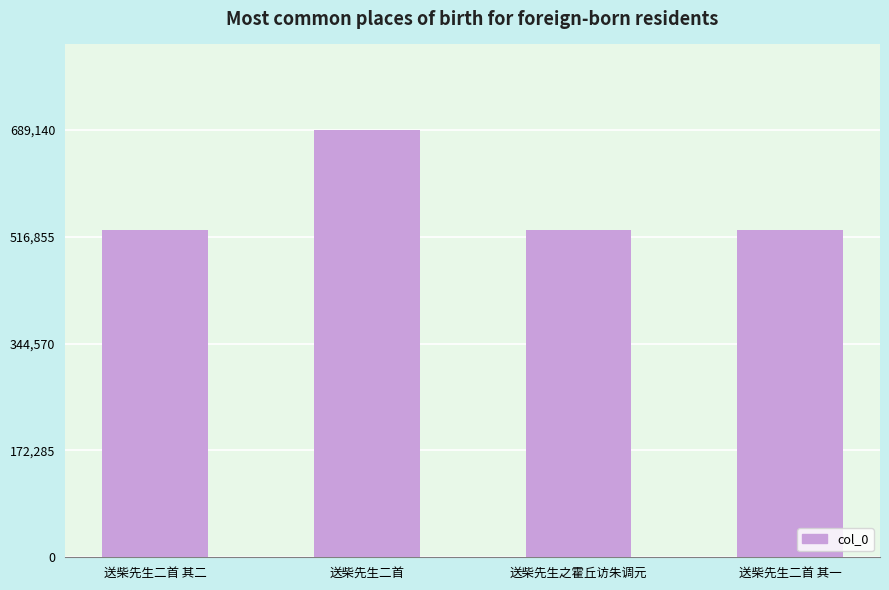

What is the sum of all values?

2272703